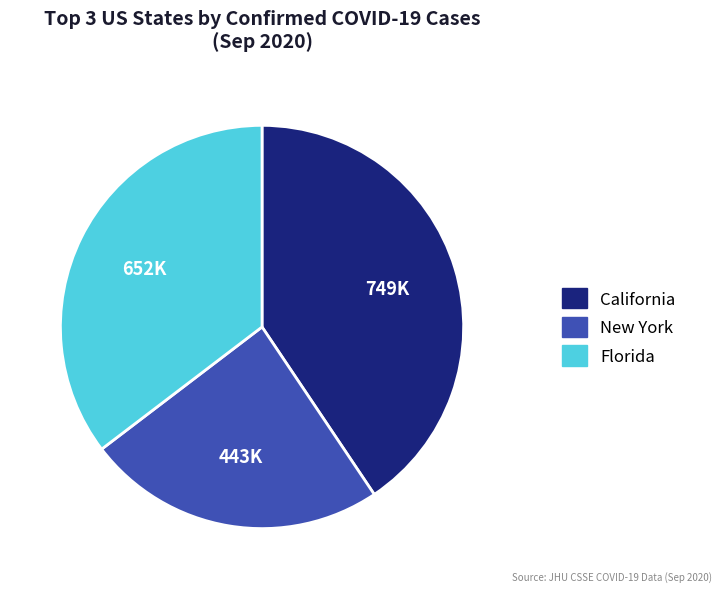

Is there a majority slice in this chart?

No